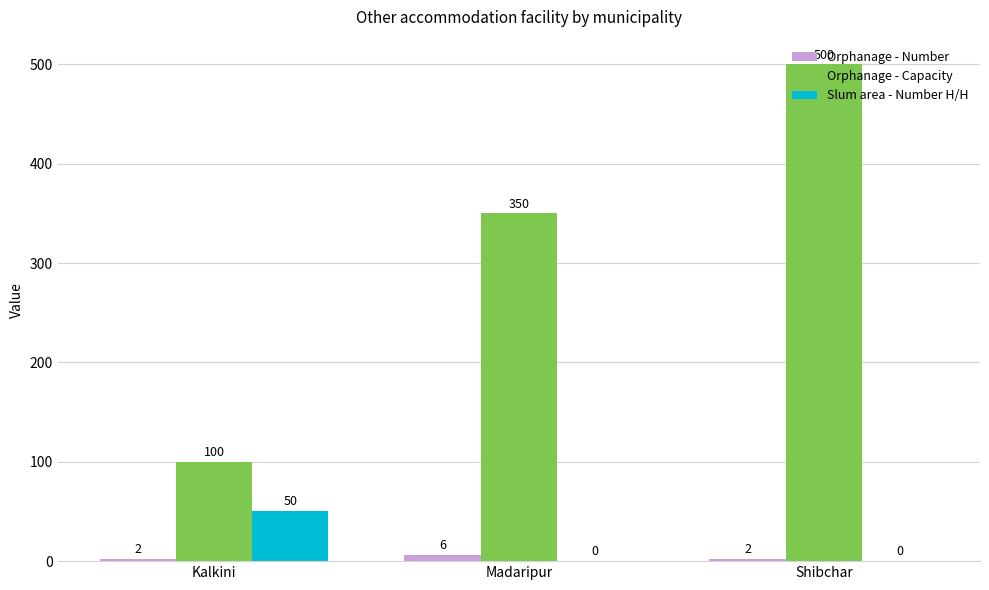

Count the Orphanage - Capacity values in the range 100 to 500.

3